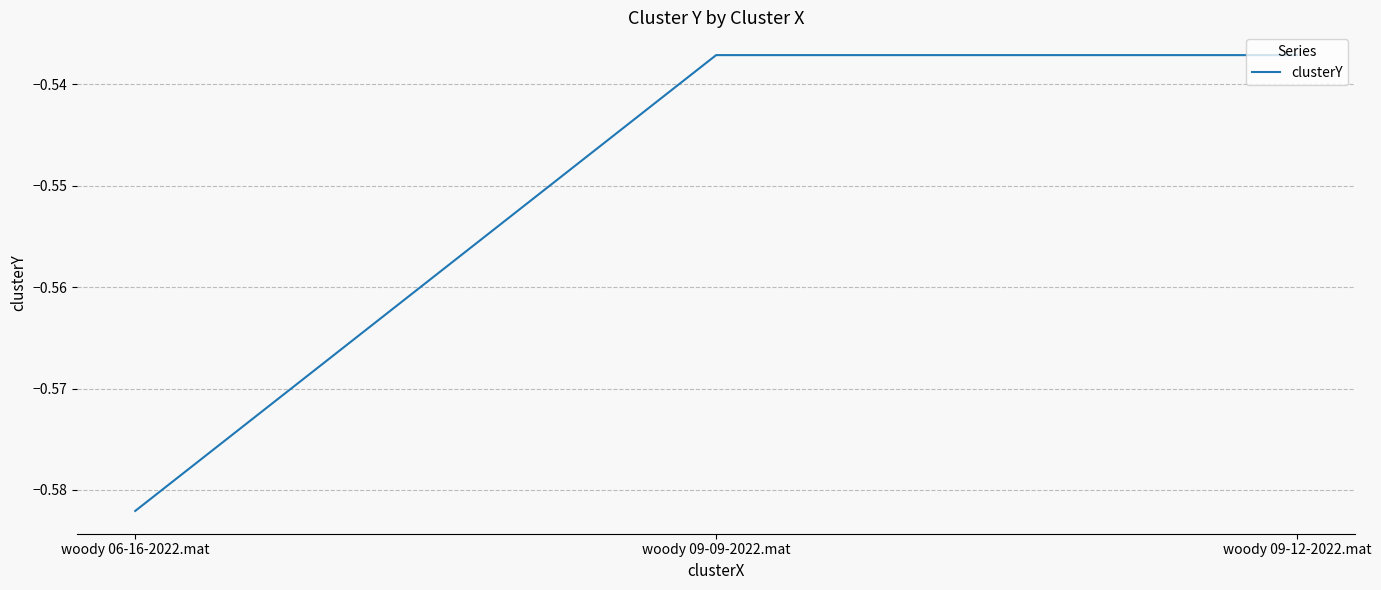

The value at woody 06-16-2022.mat is -0.2. True or false?

False